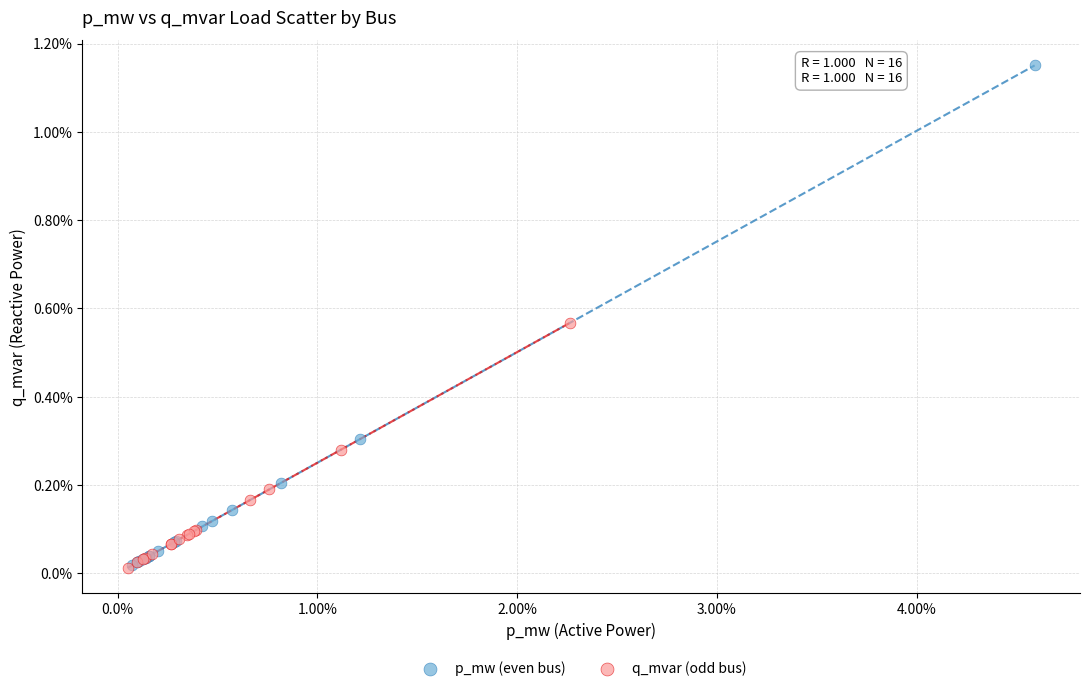

What are all the series names shown in the legend?

p_mw (even bus), q_mvar (odd bus)